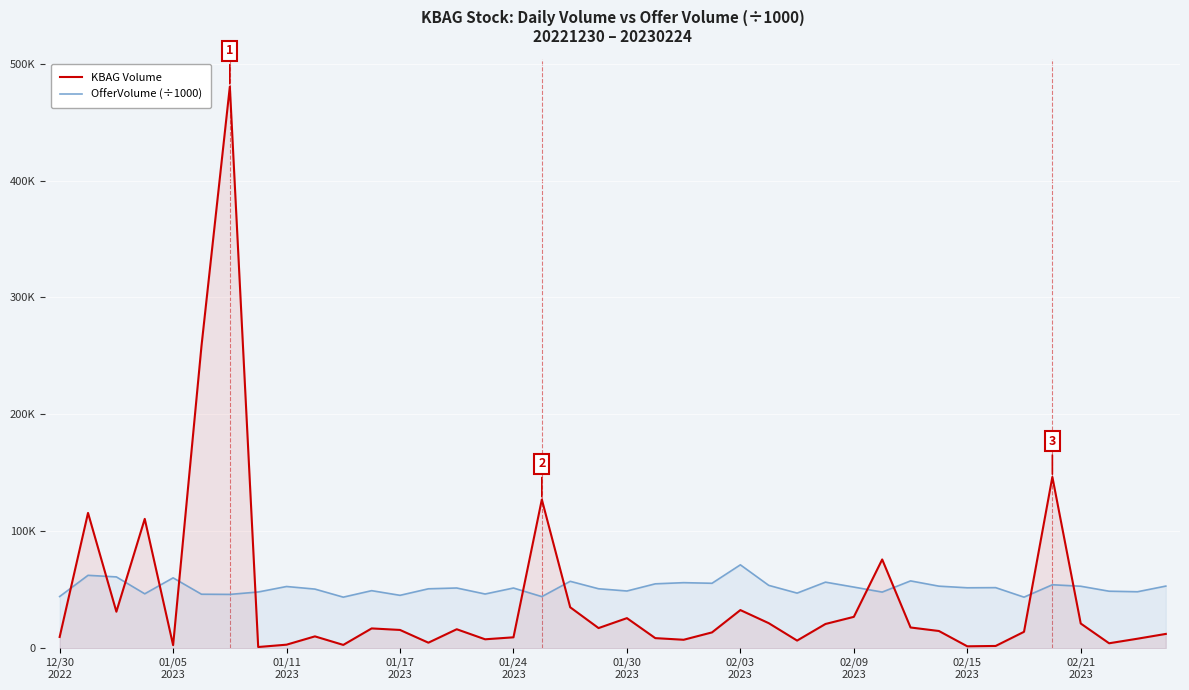

How many distinct data groups are displayed?

2